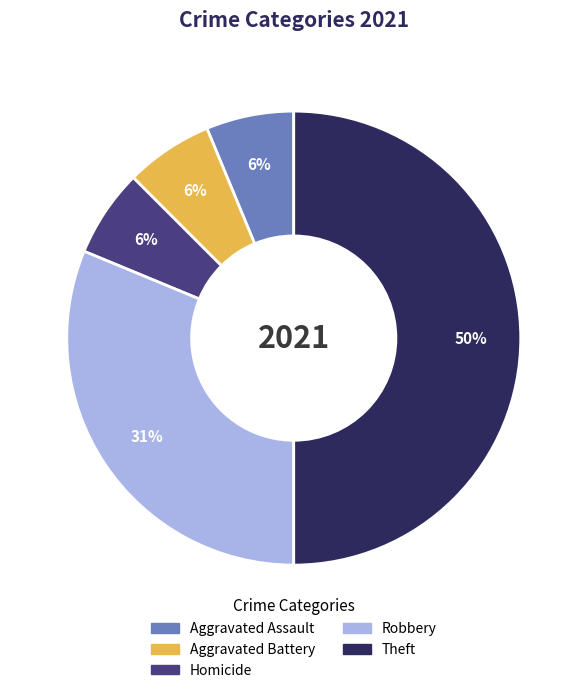

Do Aggravated Assault and Homicide together represent more than half of the pie?

No